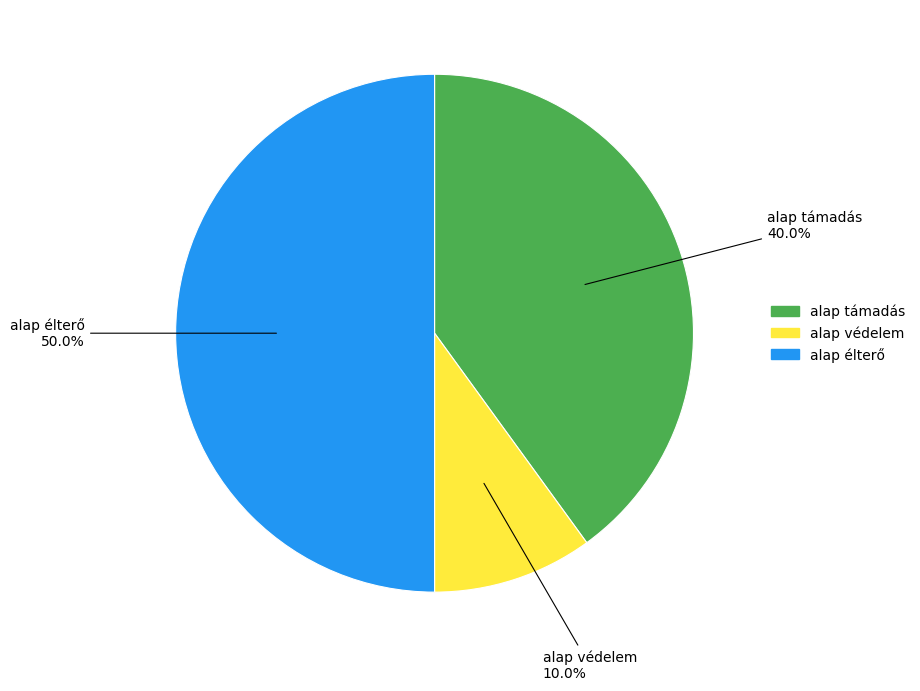

Which has a higher value, alap védelem or alap támadás?

alap támadás